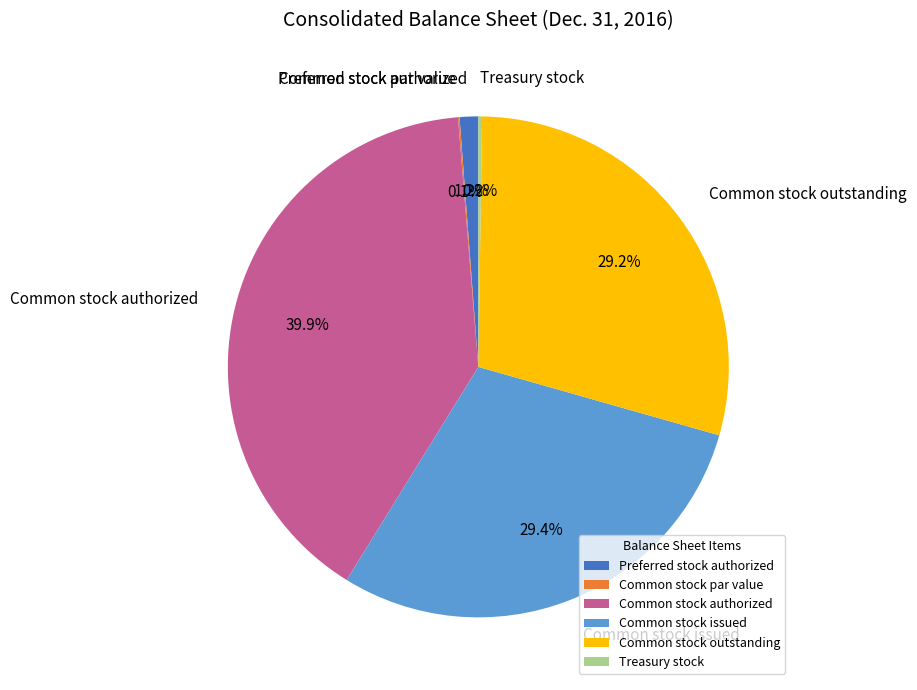

Combined, do Common stock outstanding and Common stock issued account for over 50%?

Yes